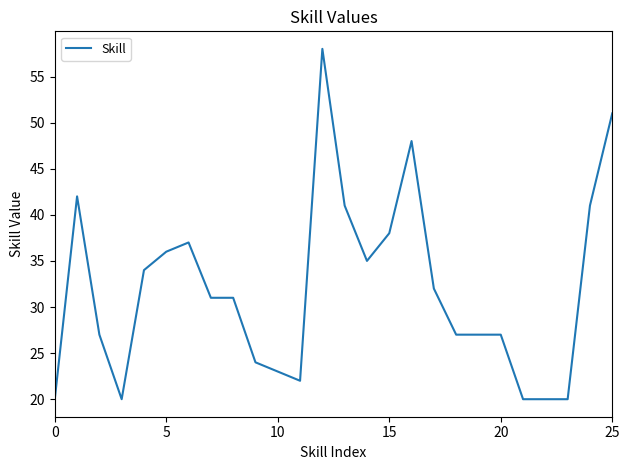

What is the difference between the maximum and minimum values?

38